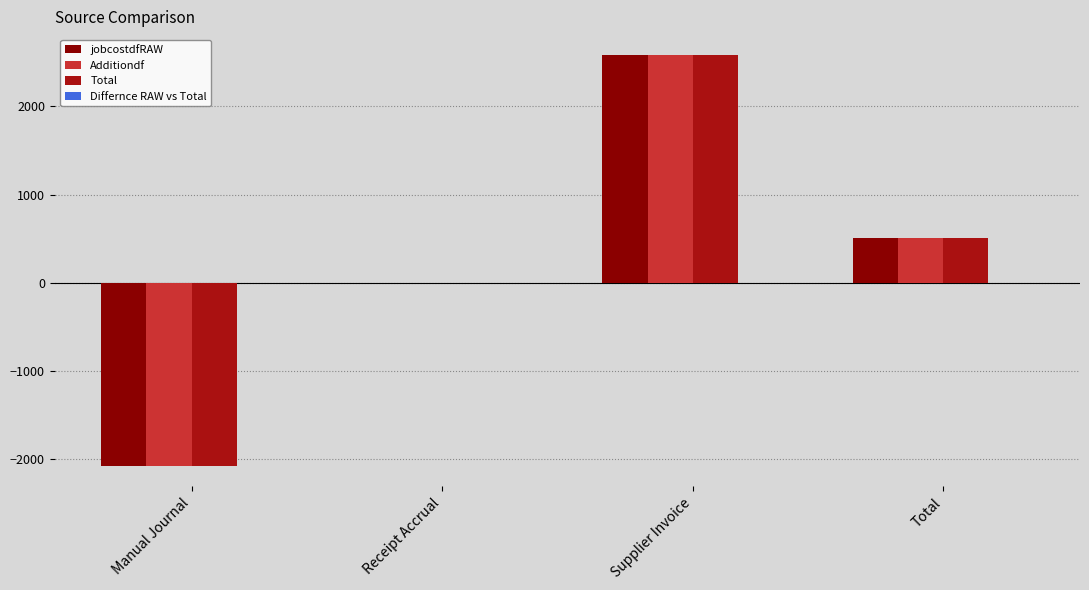

Where is Total nearest to the value 254?

Receipt Accrual